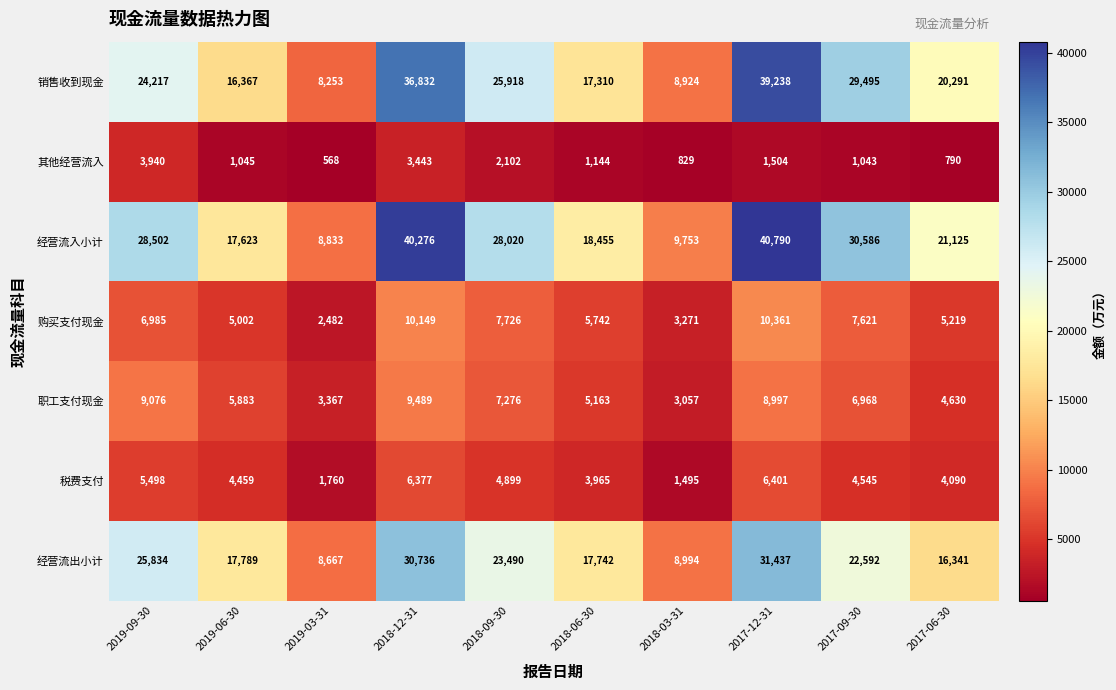

At how many categories does at least one series exceed 34355?

2